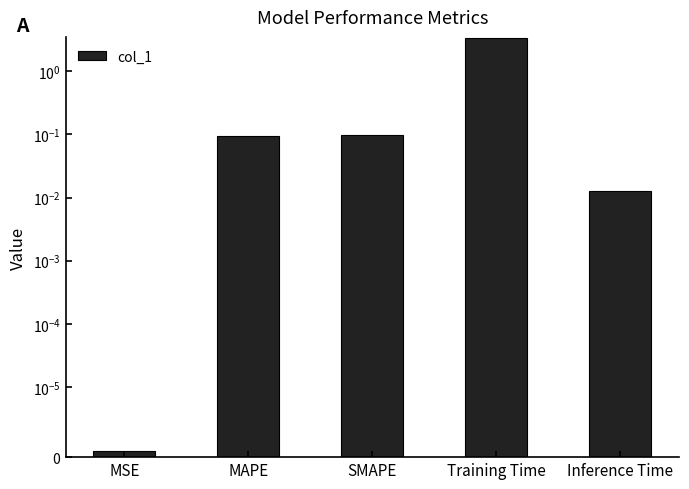

What is the value of the 3rd bar from the left?

0.1